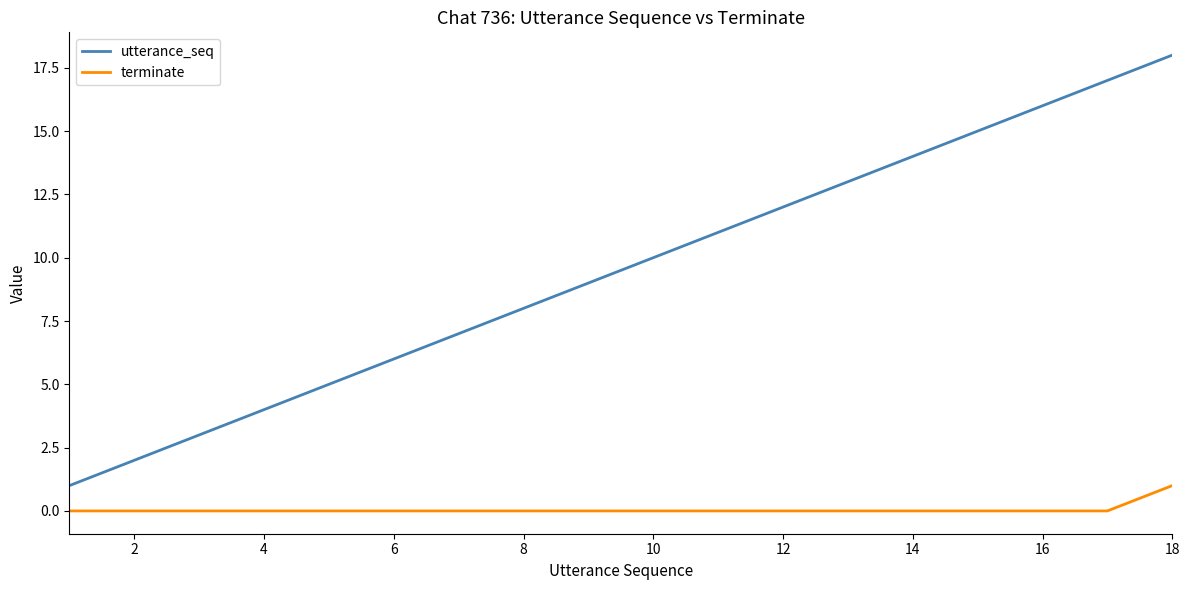

How many lines are shown in the chart?

2